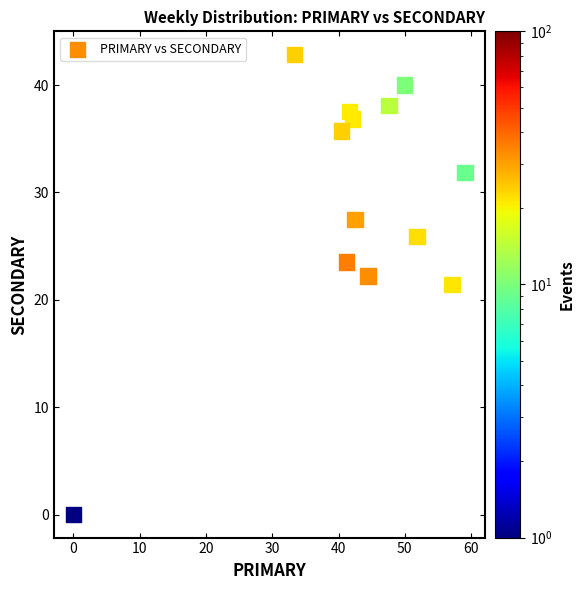

What is the range of X values (max minus min)?

59.1